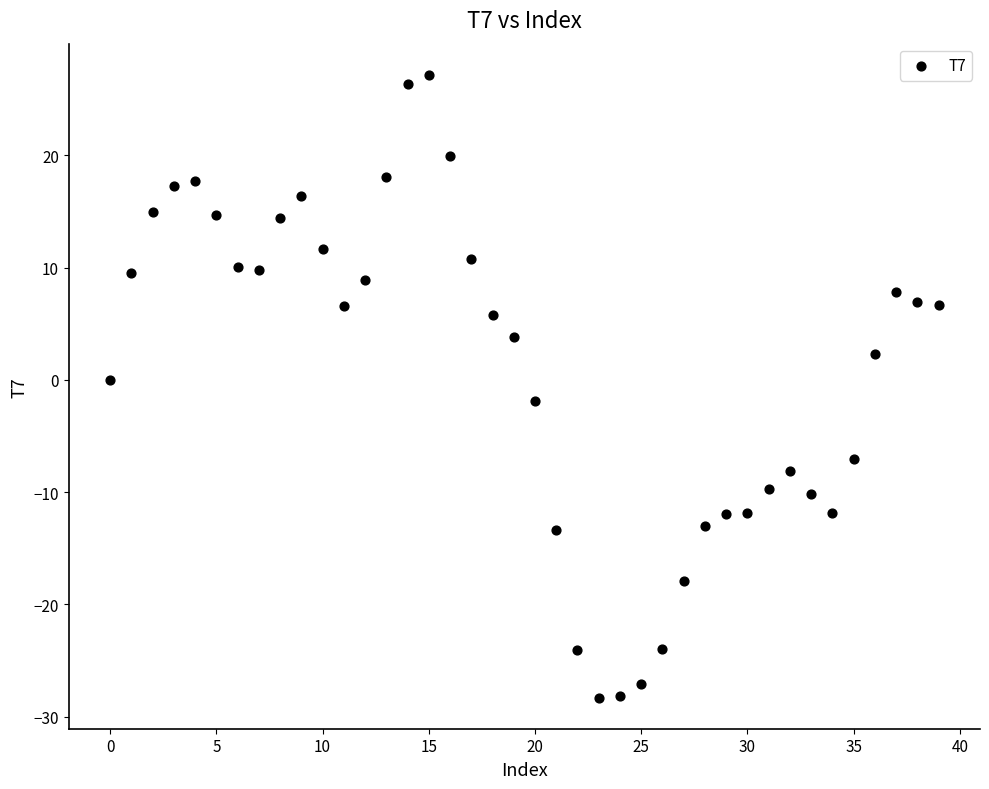

What is the range of Y values (max minus min)?

55.5